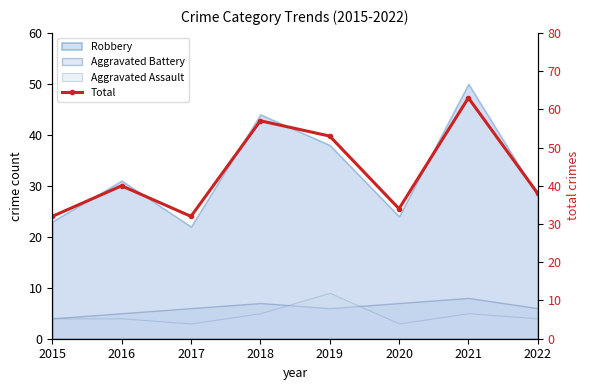

How many values are below 40?

4